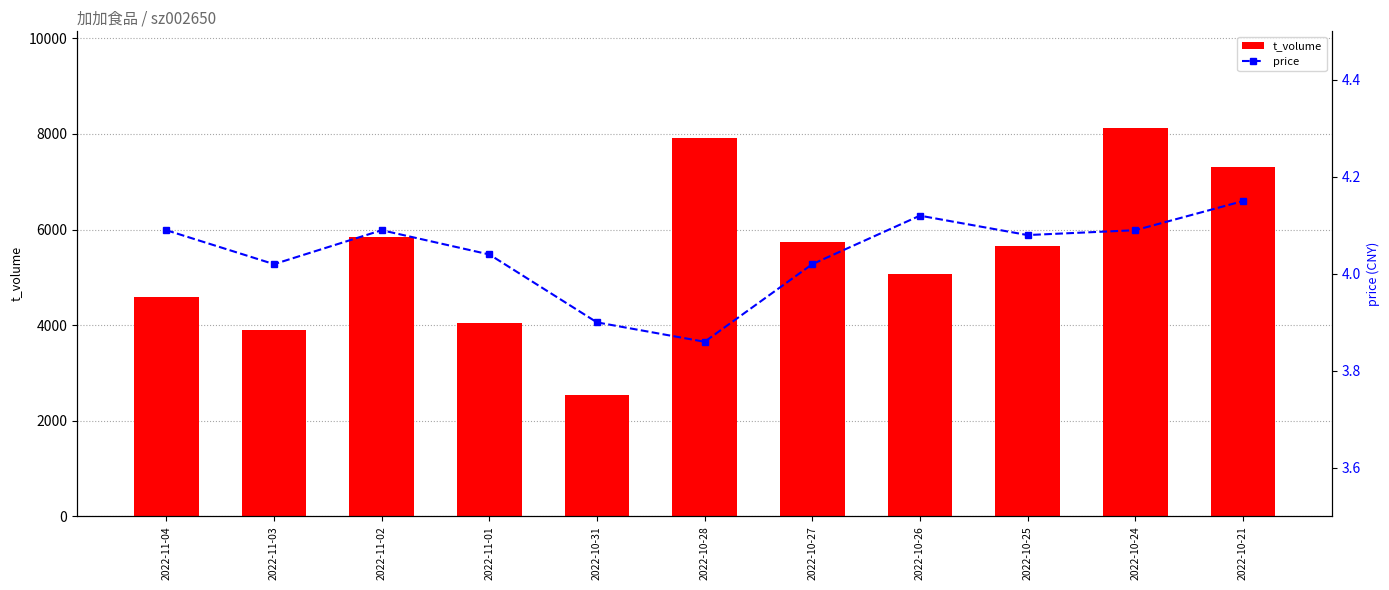

What is the total value across all series at 2022-10-28?

7921.9